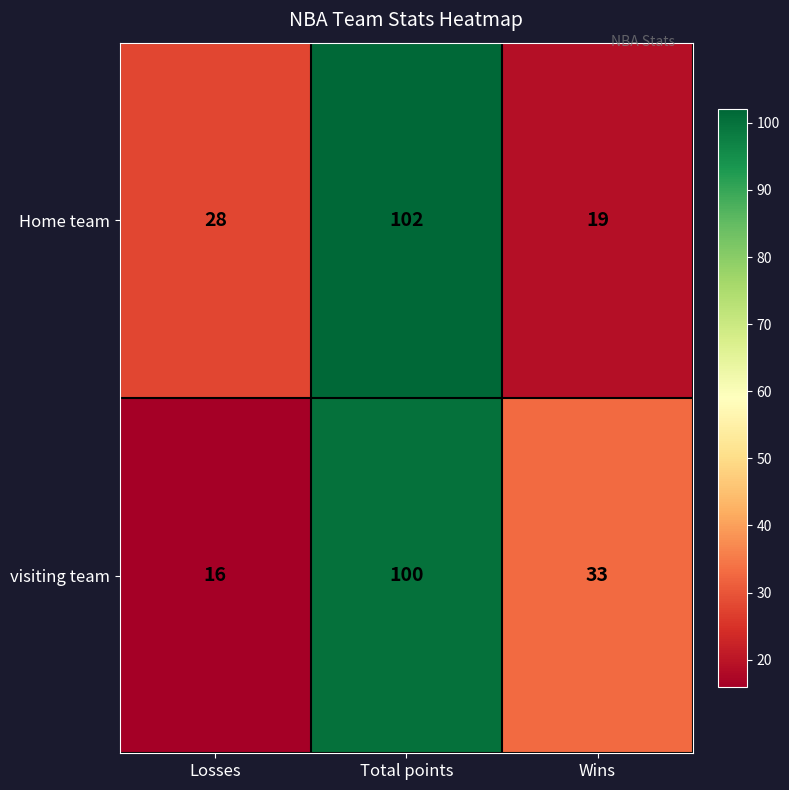

Which series has the largest range (max minus min)?

visiting team